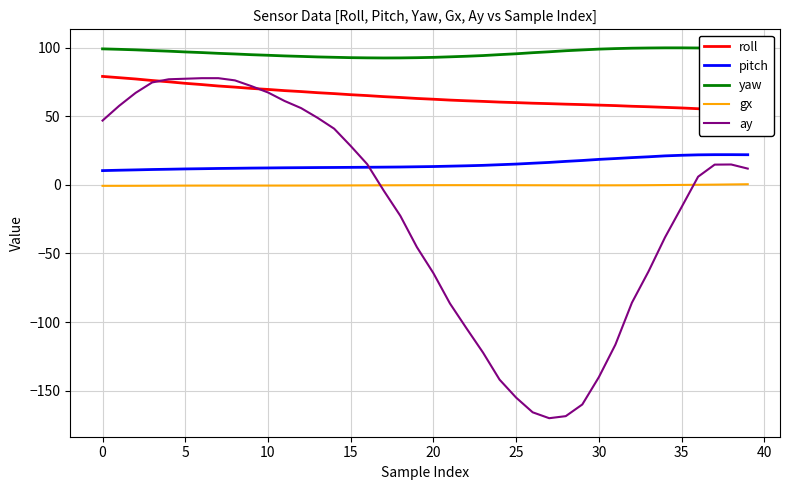

Reading left to right, transcribe all the data shown in this chart.

roll: 79.0	78.1	77.1	76.0	75.1	74.0	73.0	72.0	71.2	70.2	69.5	68.6	67.9	67.1	66.5	65.7	65.0	64.2	63.6	62.9	62.4	61.7	61.2	60.8	60.3	59.9	59.5	59.1	58.8	58.5	58.1	57.7	57.2	56.9	56.4	56.0	55.4	54.9	54.3	53.8
pitch: 10.3	10.6	10.9	11.1	11.3	11.6	11.7	11.9	12.0	12.2	12.3	12.4	12.5	12.6	12.6	12.7	12.8	12.9	13.0	13.1	13.3	13.6	13.8	14.2	14.6	15.1	15.7	16.3	17.1	17.7	18.5	19.1	19.8	20.4	21.1	21.5	21.8	21.9	22.0	21.9
yaw: 99.1	98.7	98.3	97.8	97.4	96.8	96.4	95.8	95.3	94.8	94.4	93.9	93.6	93.2	92.9	92.7	92.5	92.4	92.5	92.6	92.9	93.3	93.7	94.2	94.9	95.5	96.3	96.9	97.7	98.3	98.9	99.3	99.5	99.7	99.8	99.8	99.7	99.6	99.4	99.3
gx: -0.8	-0.7	-0.7	-0.7	-0.6	-0.6	-0.6	-0.6	-0.6	-0.6	-0.6	-0.6	-0.5	-0.5	-0.5	-0.5	-0.4	-0.4	-0.3	-0.3	-0.3	-0.3	-0.3	-0.3	-0.3	-0.3	-0.3	-0.4	-0.4	-0.4	-0.4	-0.4	-0.3	-0.3	-0.2	-0.1	0.0	0.1	0.3	0.4
ay: 46.8	57.5	67.0	74.6	76.9	77.3	77.7	77.7	76.1	71.9	67.3	61.1	55.9	48.8	40.9	28.3	15.0	-4.3	-22.6	-45.4	-64.4	-86.5	-104.6	-122.3	-142.0	-155.1	-165.8	-170.1	-168.6	-160.1	-140.2	-116.5	-85.9	-63.2	-38.3	-16.3	5.9	14.7	14.8	11.8